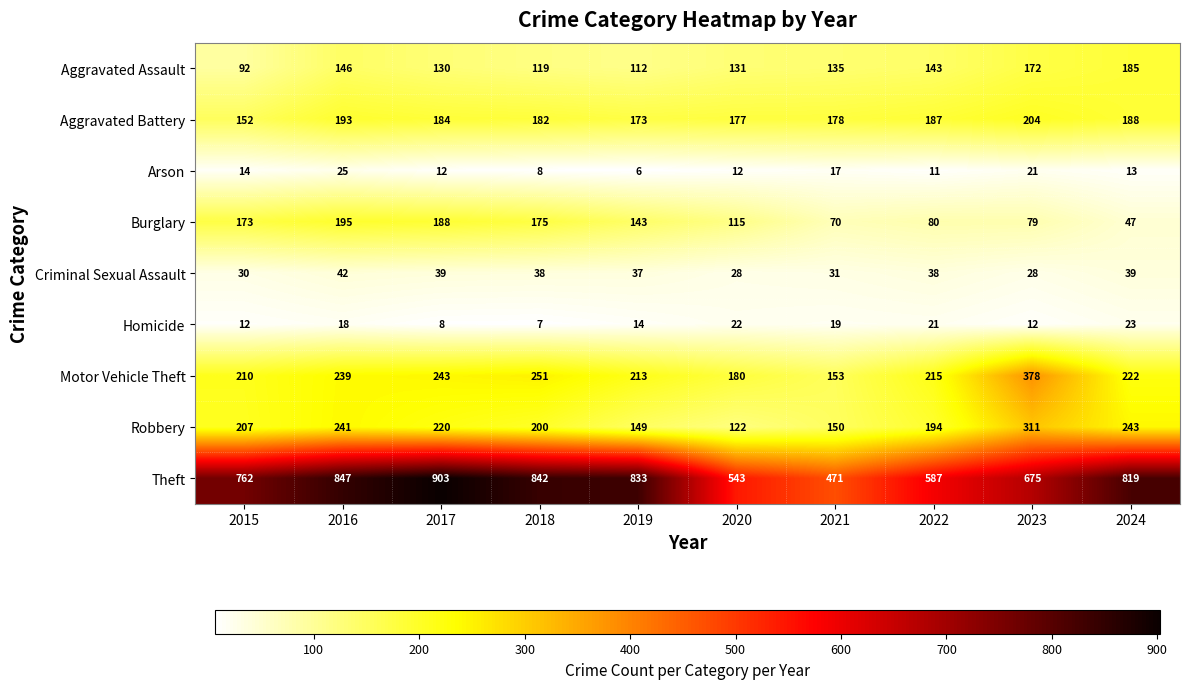

Where does the Aggravated Assault series first go above 135?

2016